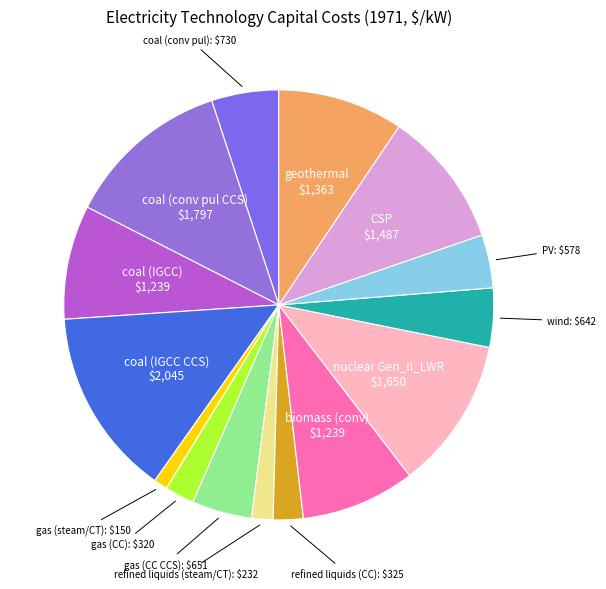

How many slices are in this pie chart?

15